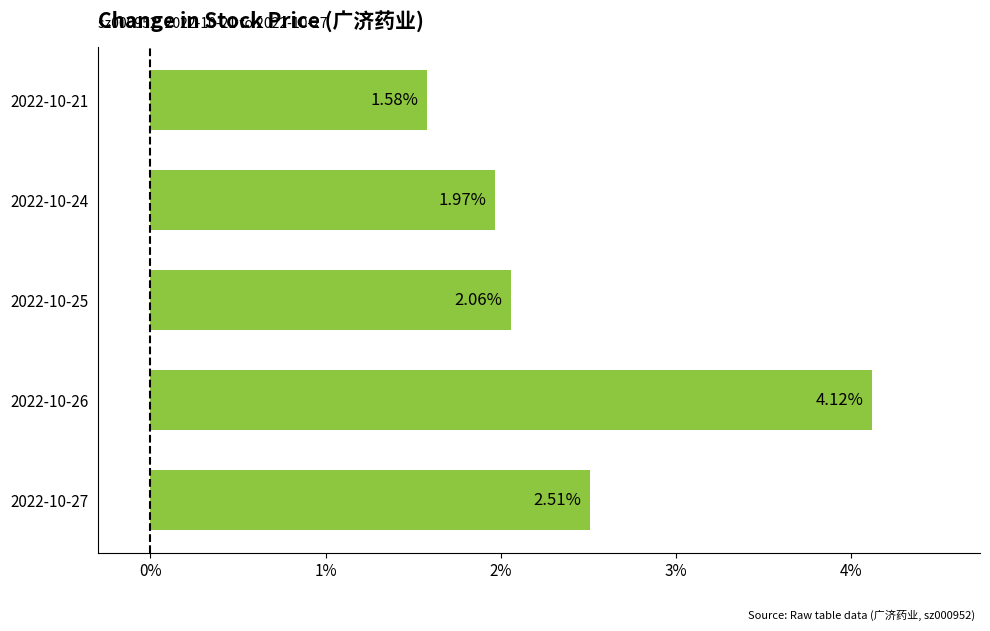

What is the sum of all values?

12.2